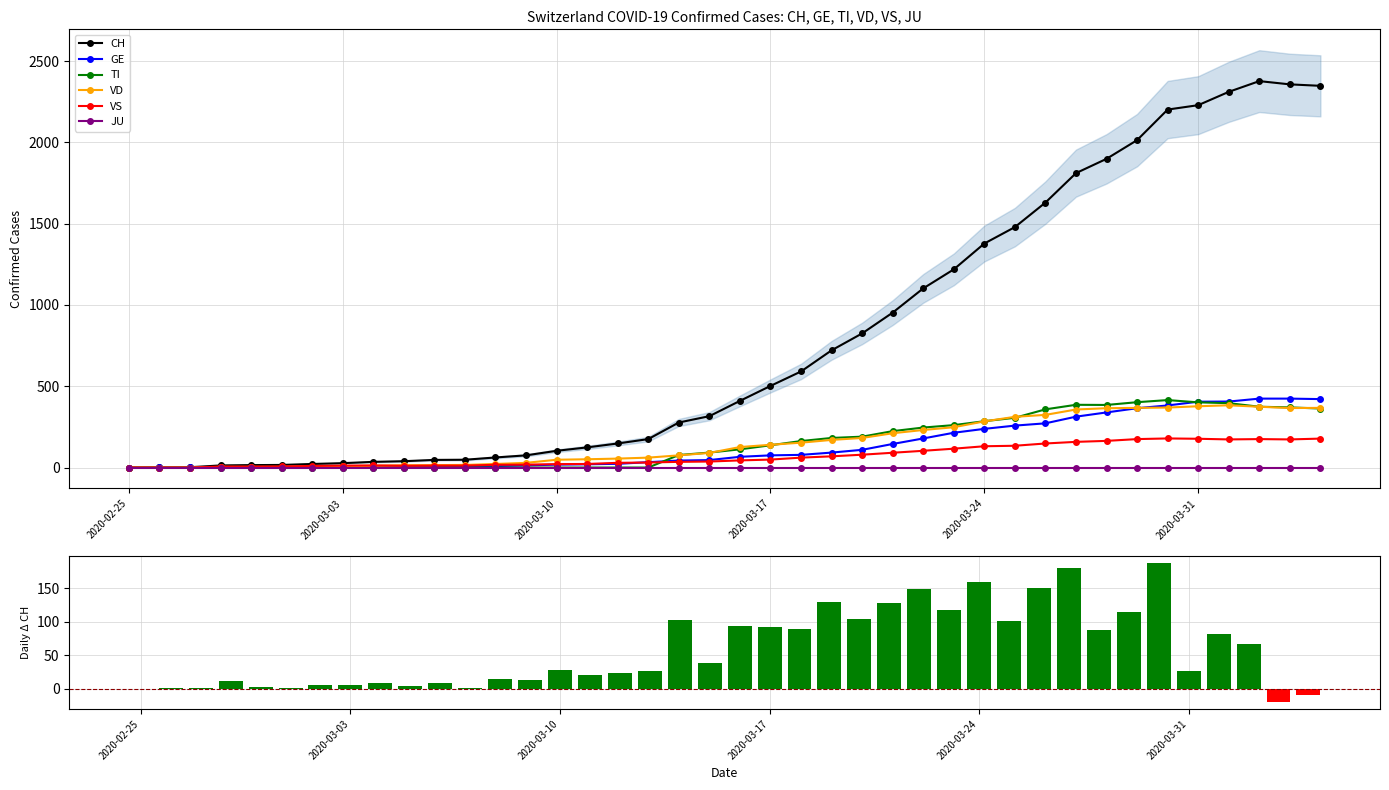

Which series has the largest total across all categories?

CH